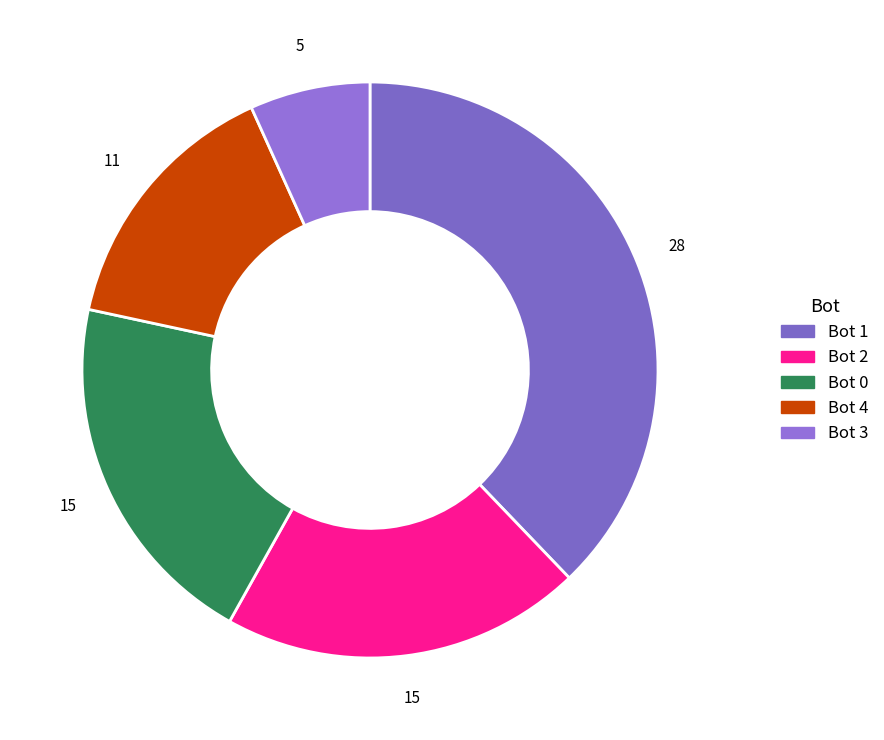

How many slices are in this pie chart?

5